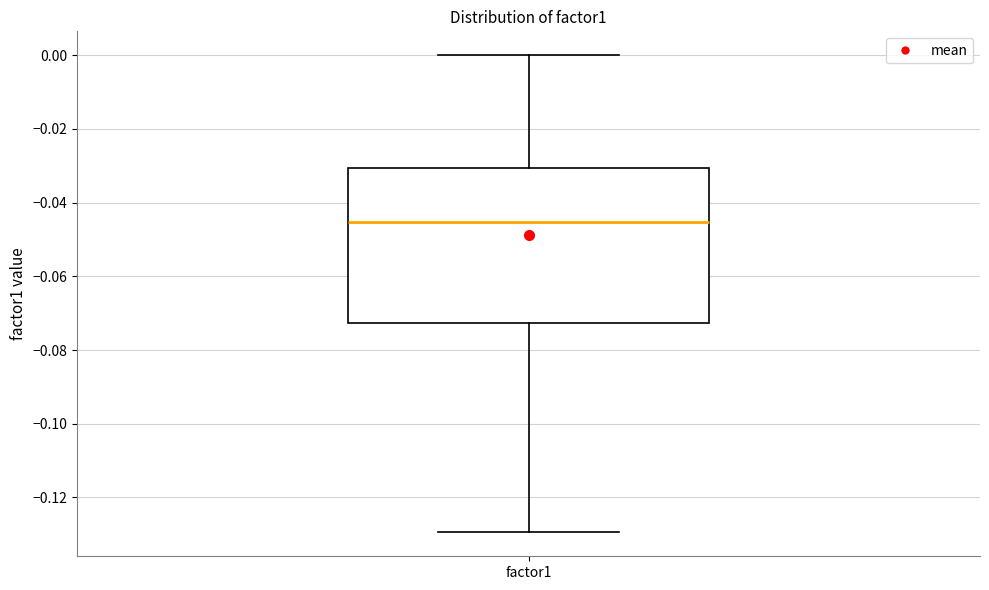

Where is the upper edge of the box for factor1 on the y-axis? The values are not printed on the chart, so give them approximately, as read against the axis.

-0.030